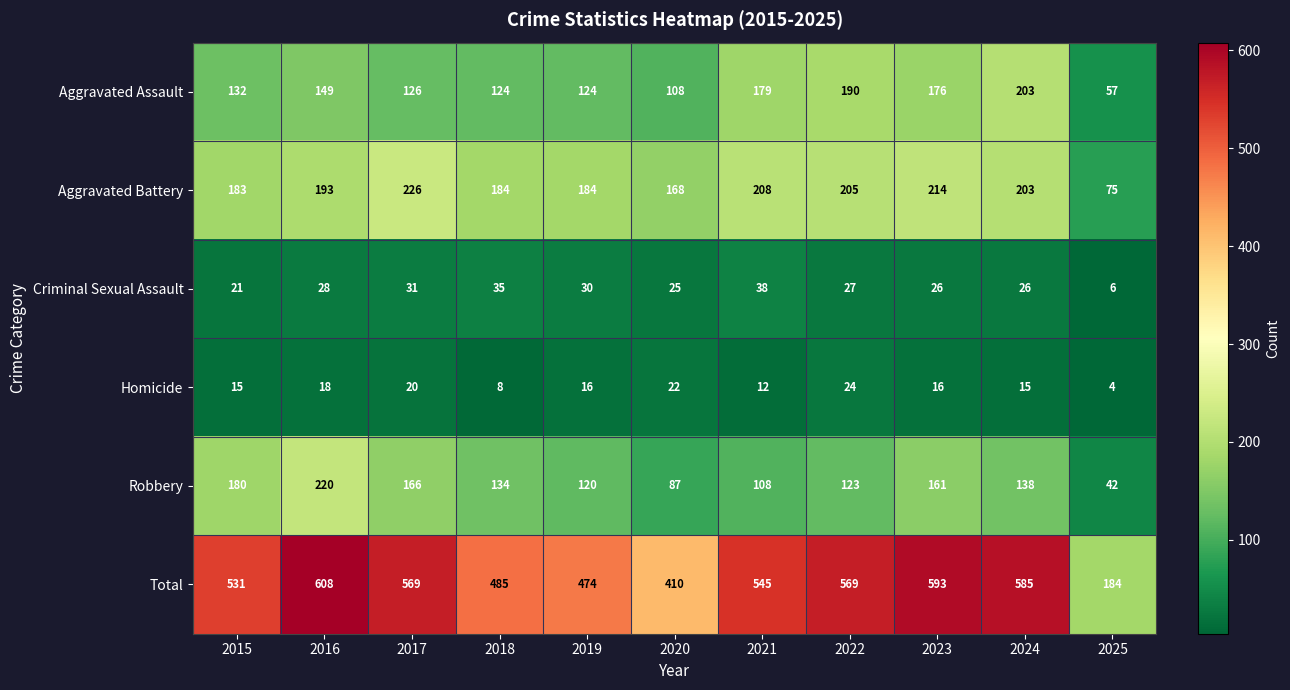

The Aggravated Battery series shows 184 at 2018. True or false?

True